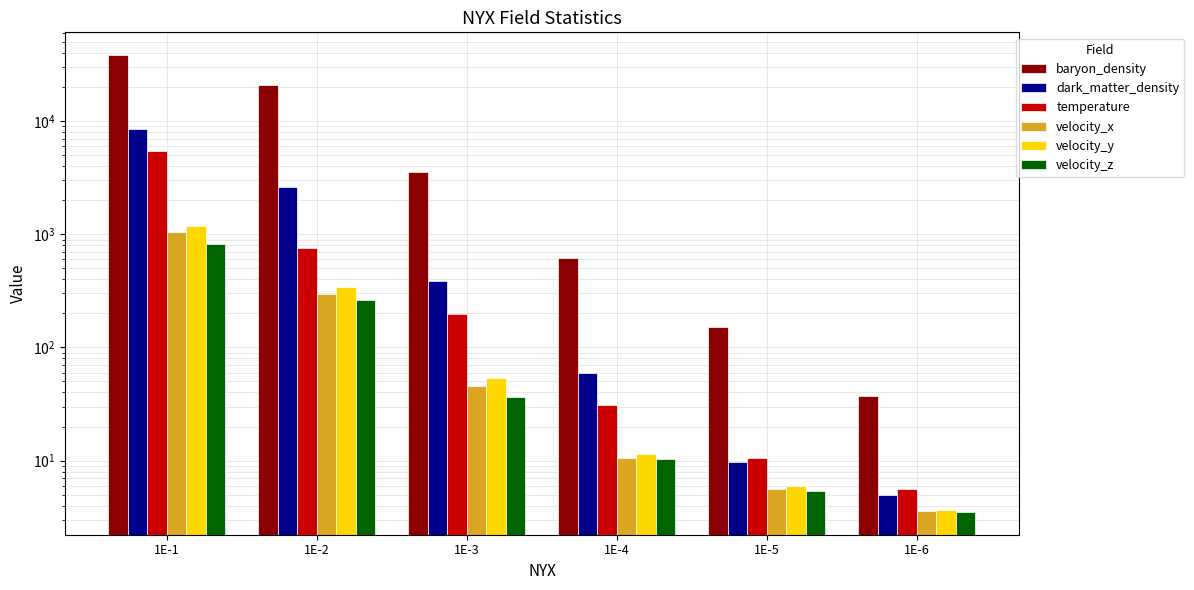

List the series in order of their peak value, lowest first.

velocity_z, velocity_x, velocity_y, temperature, dark_matter_density, baryon_density